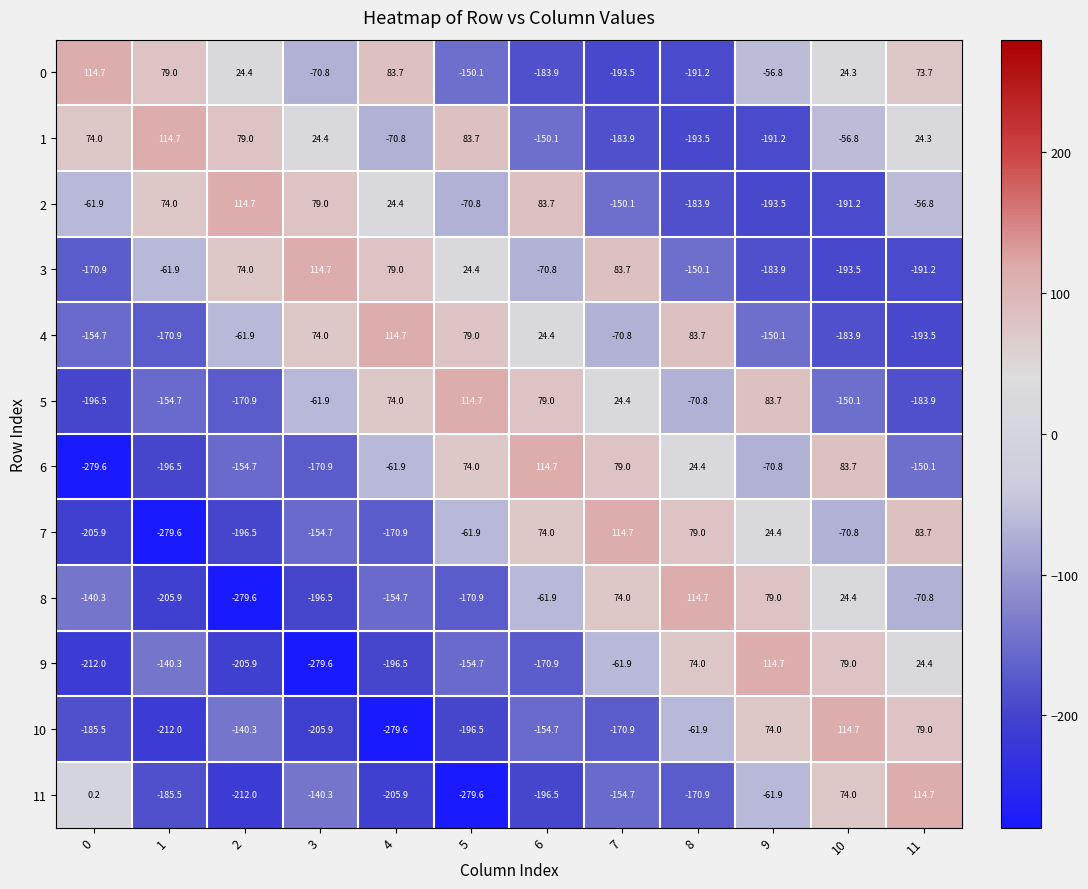

Which category has the highest value in the 7 series?

7